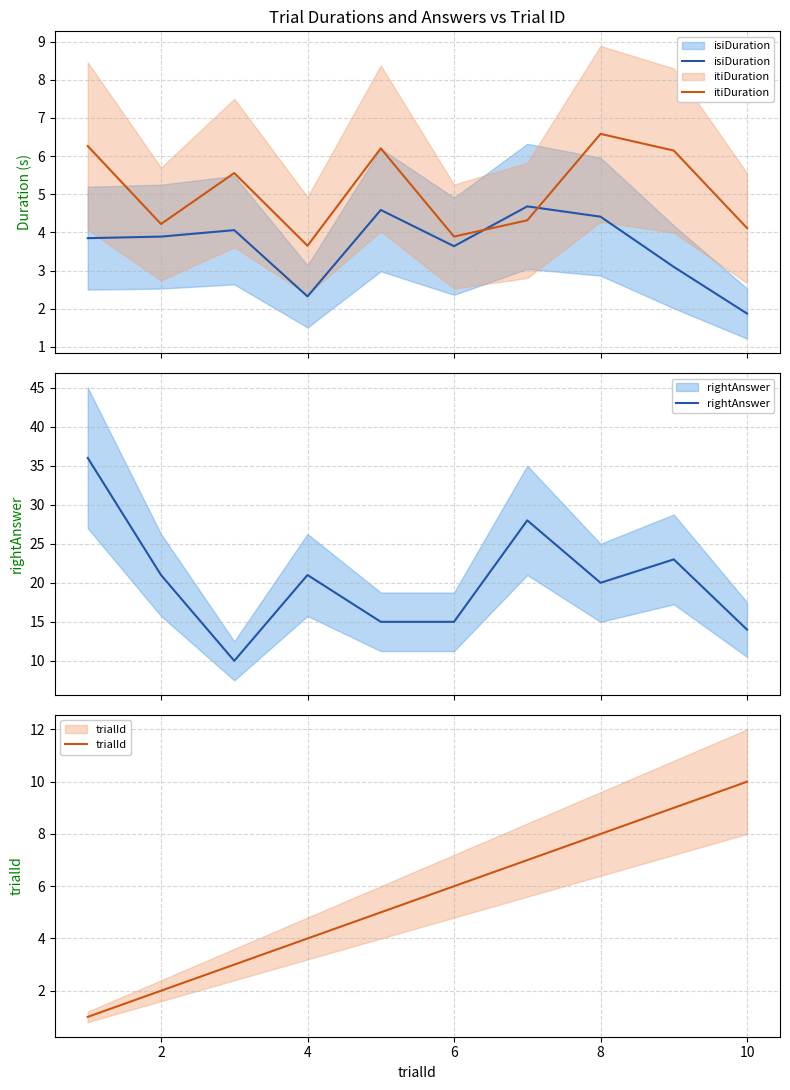

True or false: trialId and rightAnswer cross at least once.

False